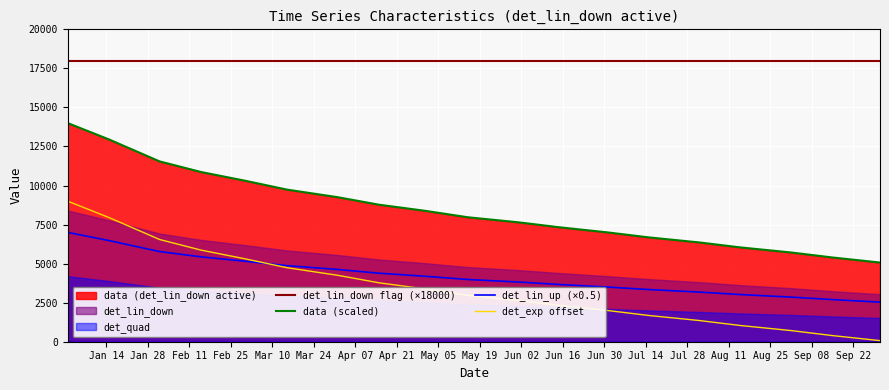

How many categories are shown in the chart?

19